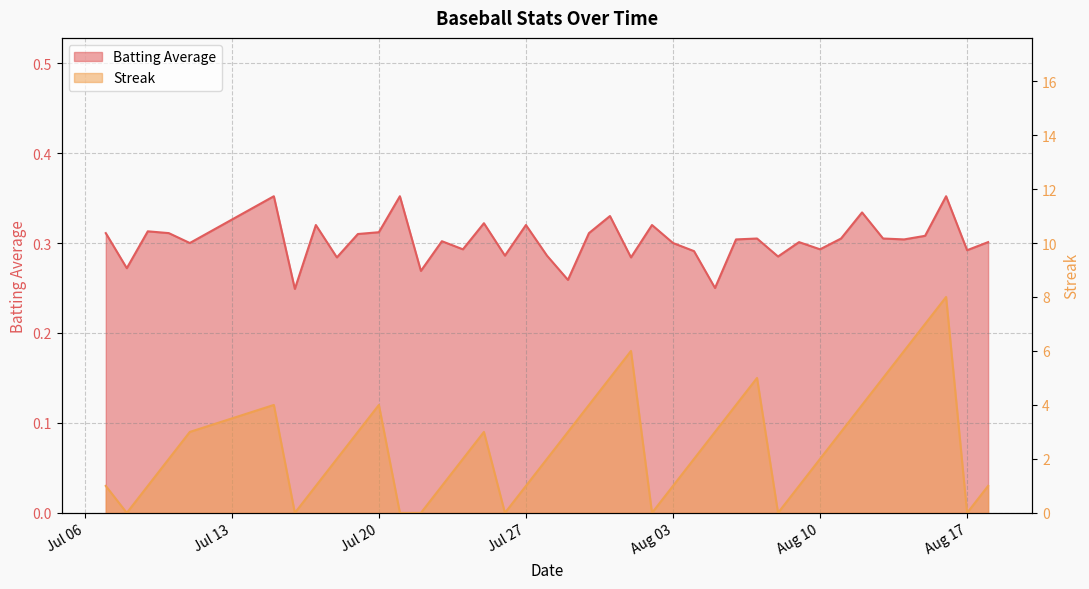

What is the average value of the Streak series?

2.5